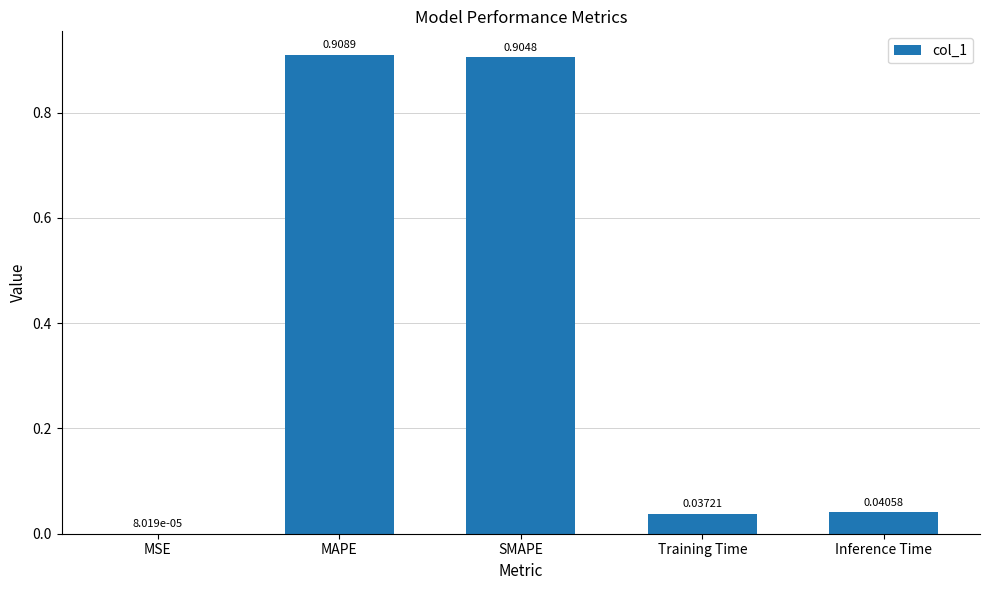

Which label corresponds to the largest value in the chart?

MAPE